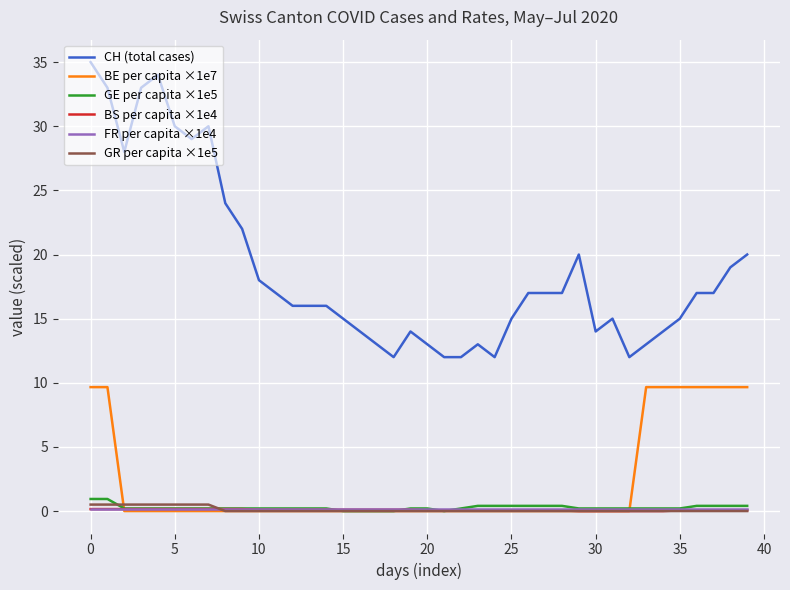

Which series has the largest range (max minus min)?

CH (total cases)